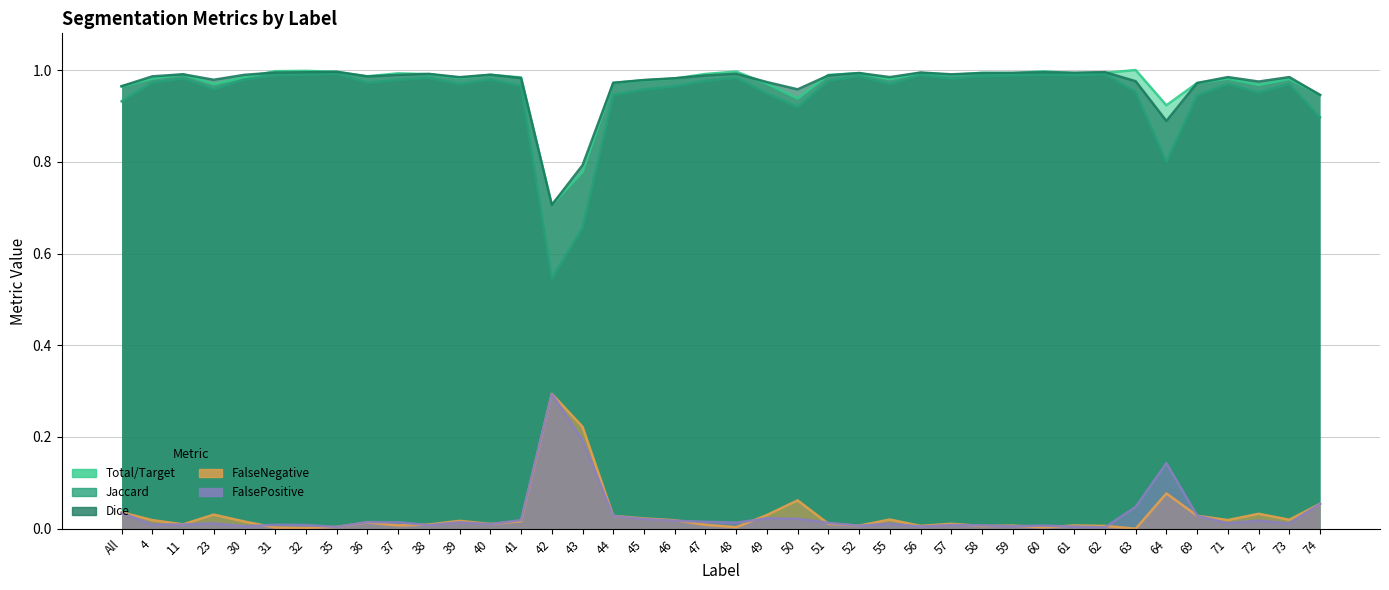

What is the highest value of the Total/Target series?

1.0